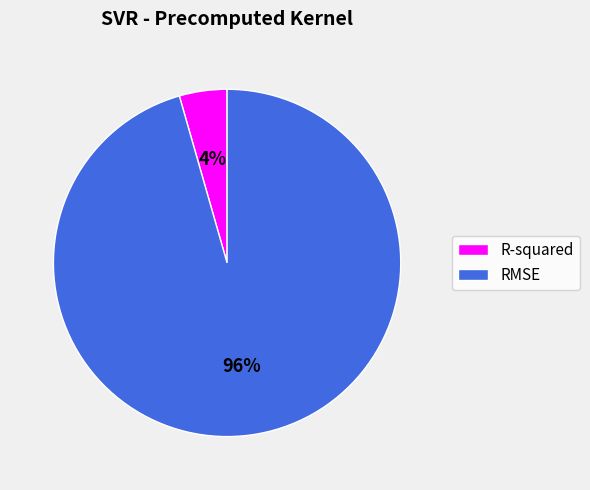

Rank the categories by value from highest to lowest.

RMSE, R-squared